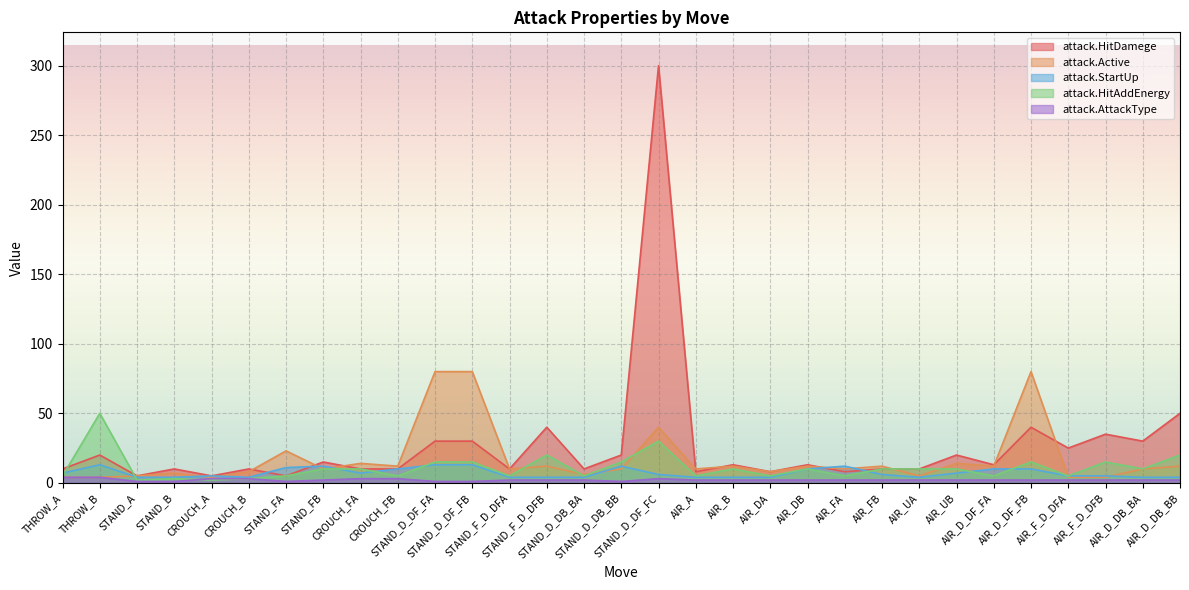

Reading left to right, what are all the values shown in this chart?

attack.HitDamege: 10	20	5	10	5	10	5	15	10	10	30	30	10	40	10	20	300	8	13	8	13	8	10	10	20	13	40	25	35	30	50
attack.Active: 4	4	5	7	4	8	23	10	14	12	80	80	10	12	6	10	40	10	12	8	12	10	12	5	14	12	80	4	4	10	12
attack.StartUp: 7	13	4	4	5	4	11	12	7	10	13	13	4	4	4	12	6	4	4	4	10	12	6	4	7	10	10	5	5	4	4
attack.HitAddEnergy: 5	50	2	3	2	3	5	10	10	5	15	15	5	20	5	15	30	5	10	5	10	5	10	10	10	5	15	5	15	10	20
attack.AttackType: 4	4	1	1	3	3	1	2	3	3	1	1	2	2	2	1	3	2	2	2	2	2	2	2	2	2	2	2	2	2	2